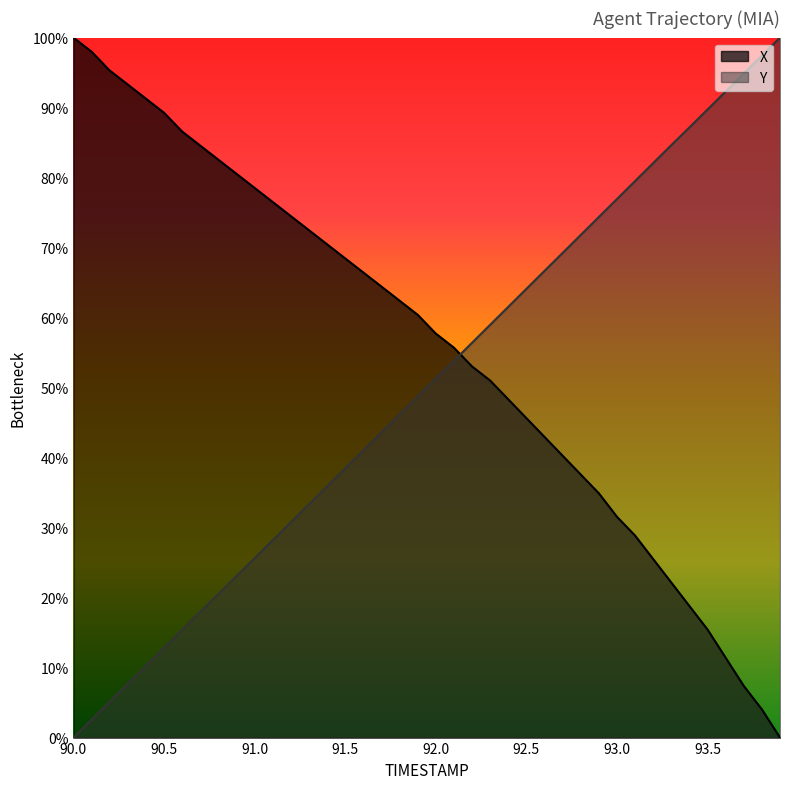

Does the chart display data point markers on the line(s)?

No